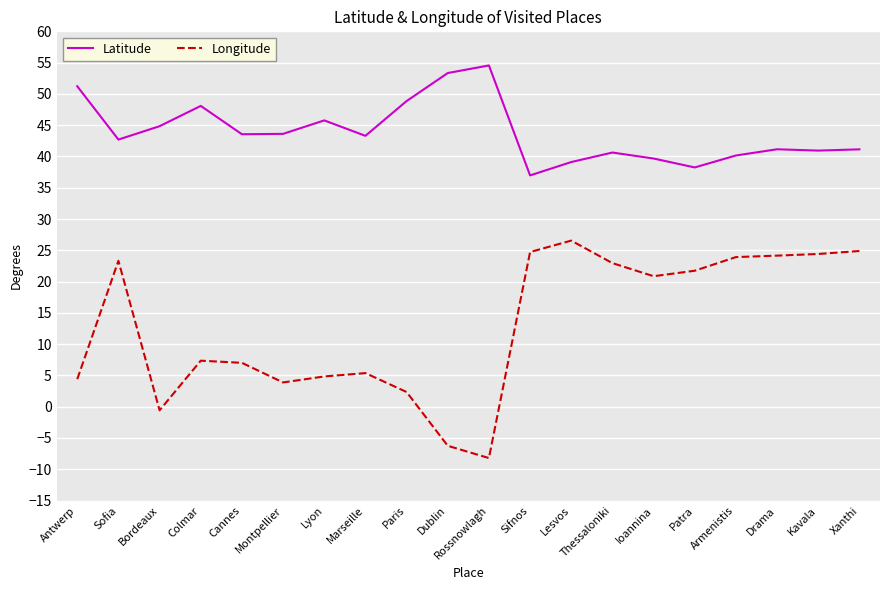

Rank the series at Montpellier from lowest to highest value.

Longitude, Latitude